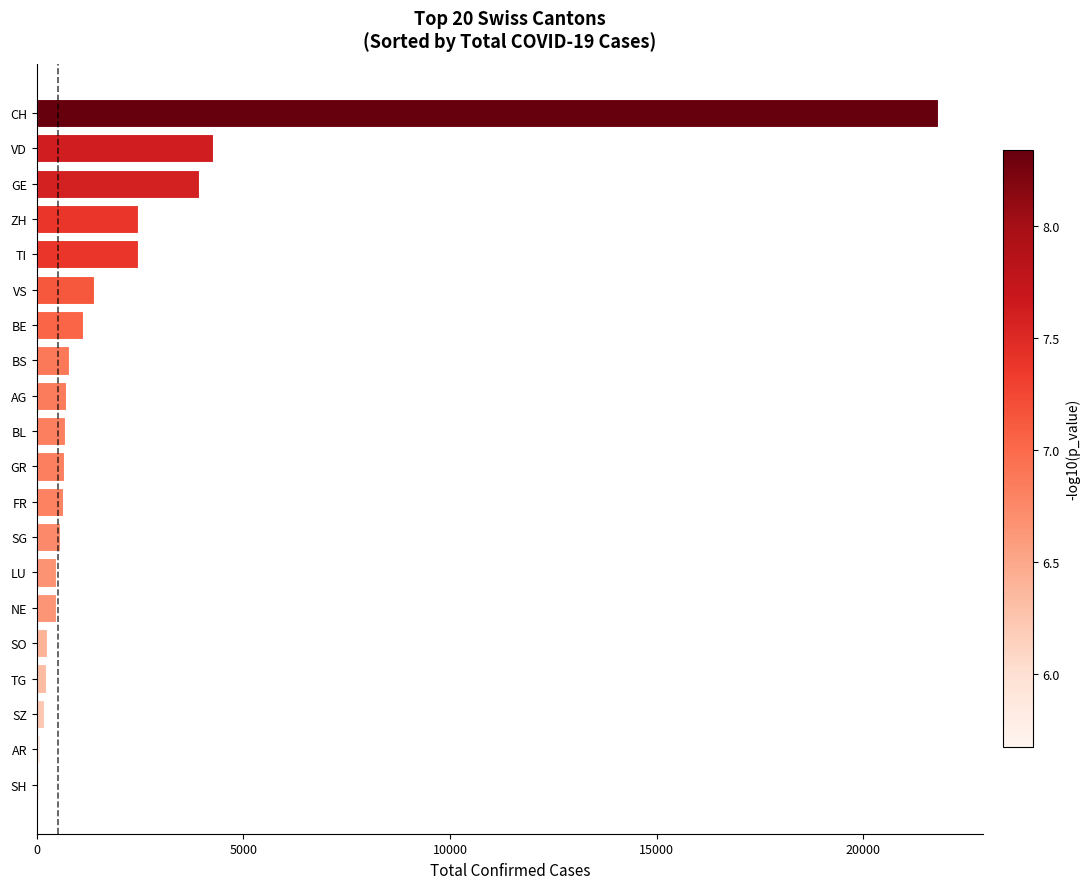

How many data points does each series have?

20